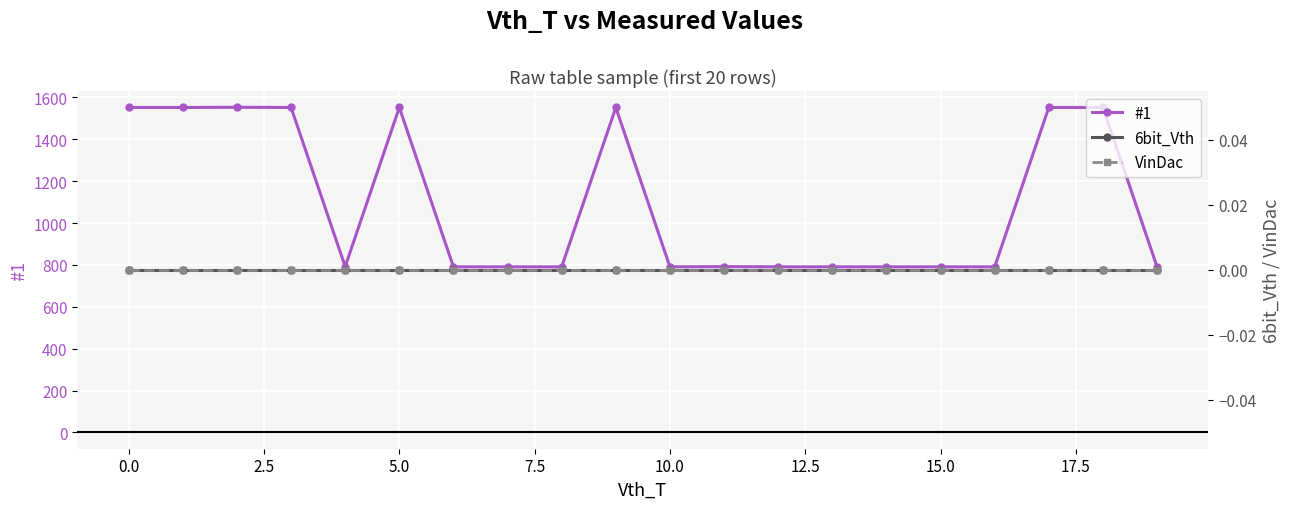

True or false: VinDac and #1 intersect in this chart.

False